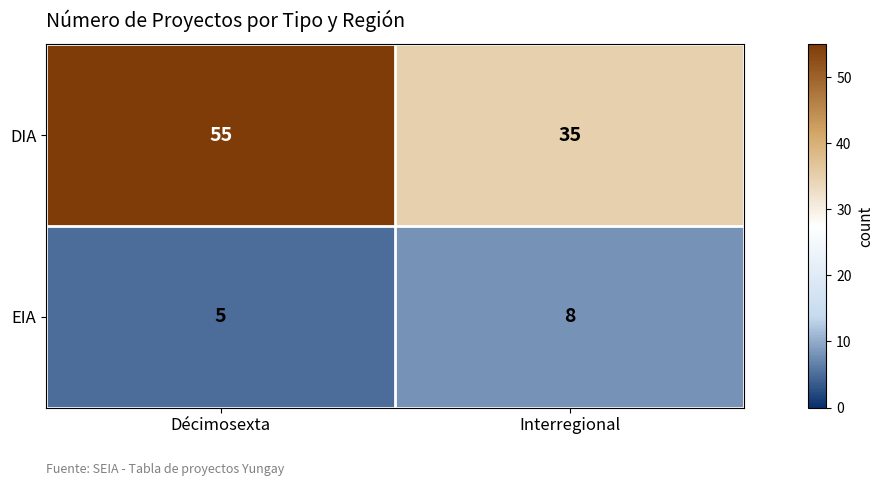

The EIA series shows 8 at Interregional. True or false?

True